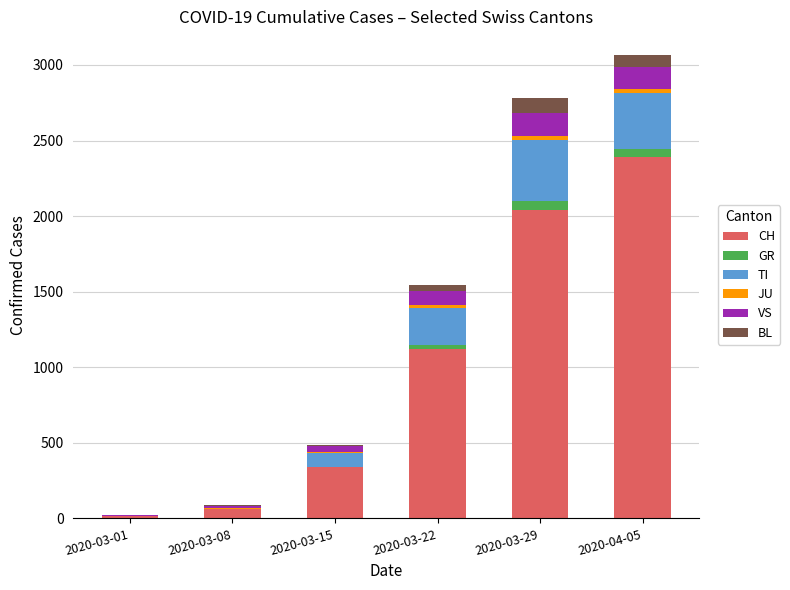

What is the maximum value for CH?

2391